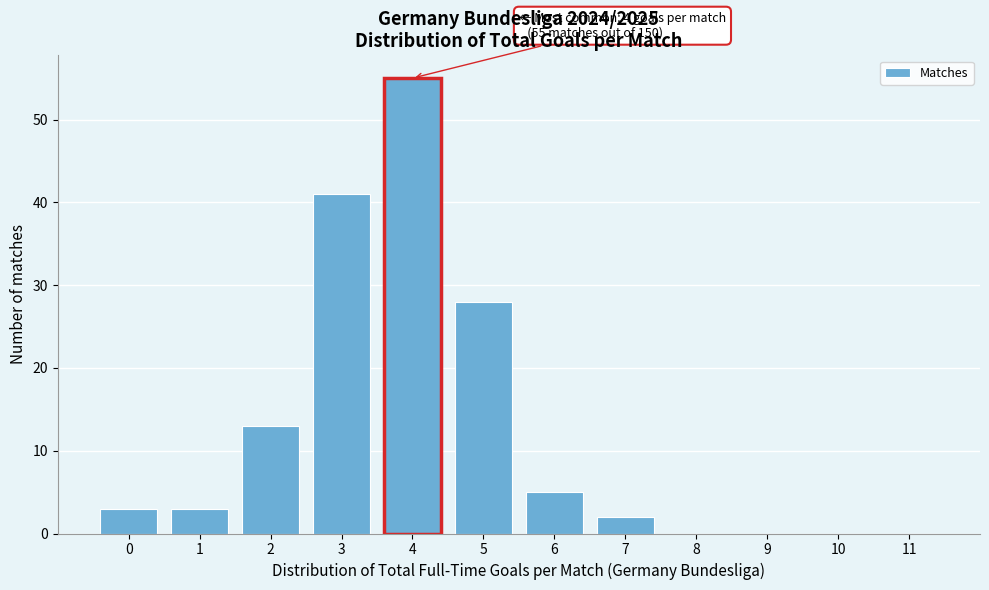

Which range on the x-axis has the tallest bar?

3.5 to 4.5